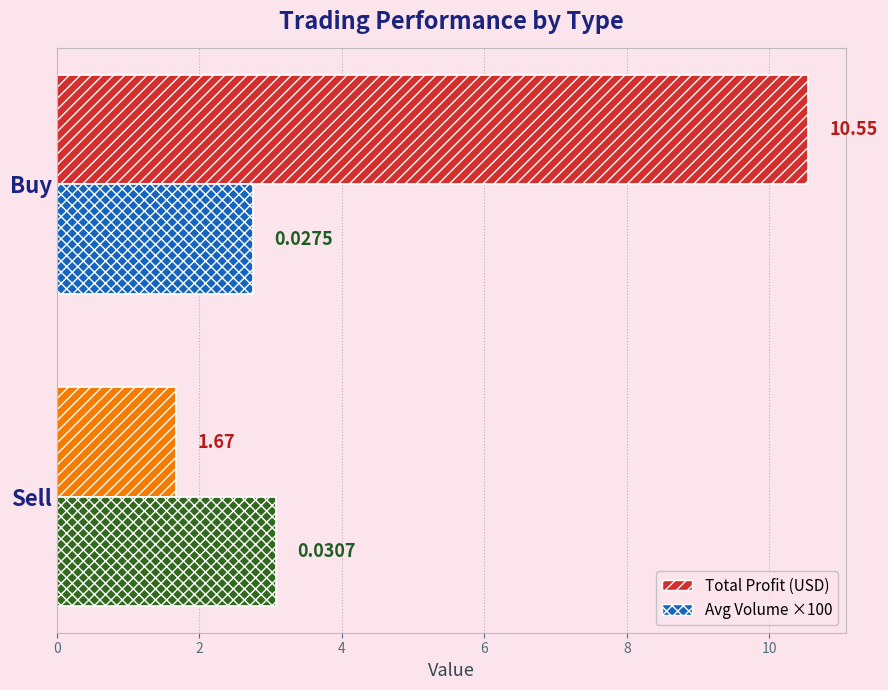

Rank the series by their average value, from highest to lowest.

Total Profit (USD), Avg Volume ×100